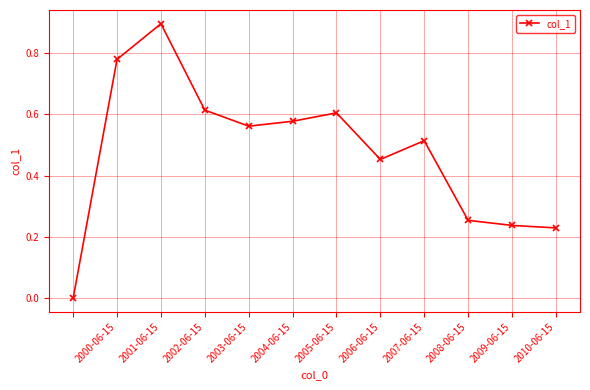

True or false: the data has more than 0 interior local peaks.

True